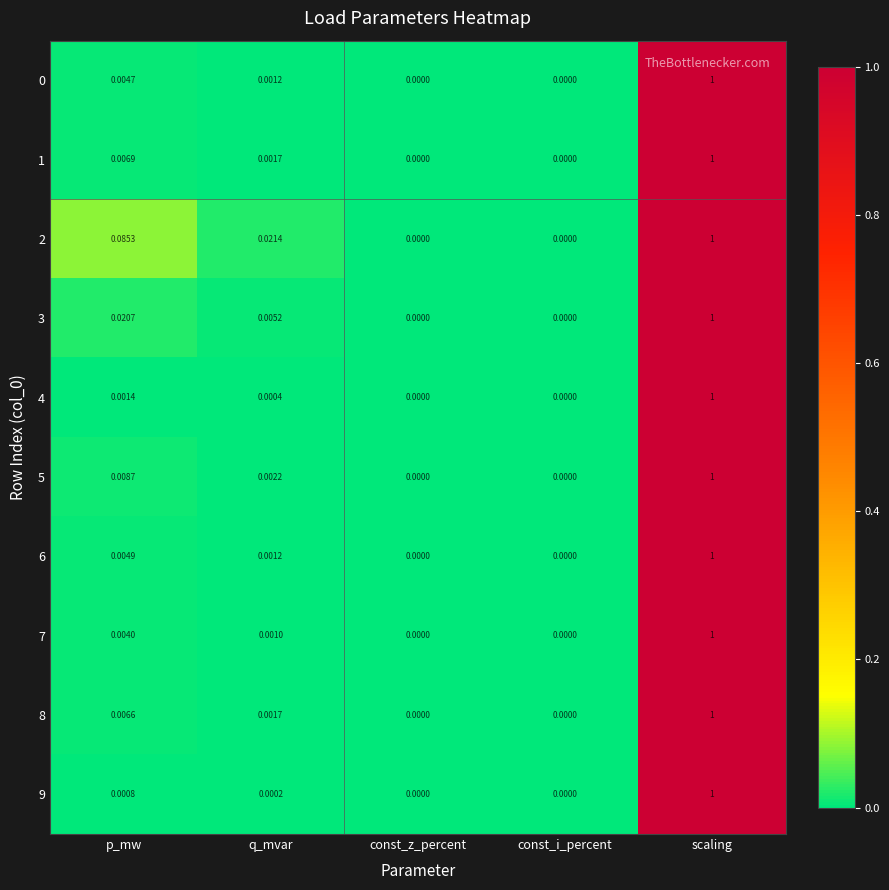

Which category has the highest value in the 6 series?

scaling